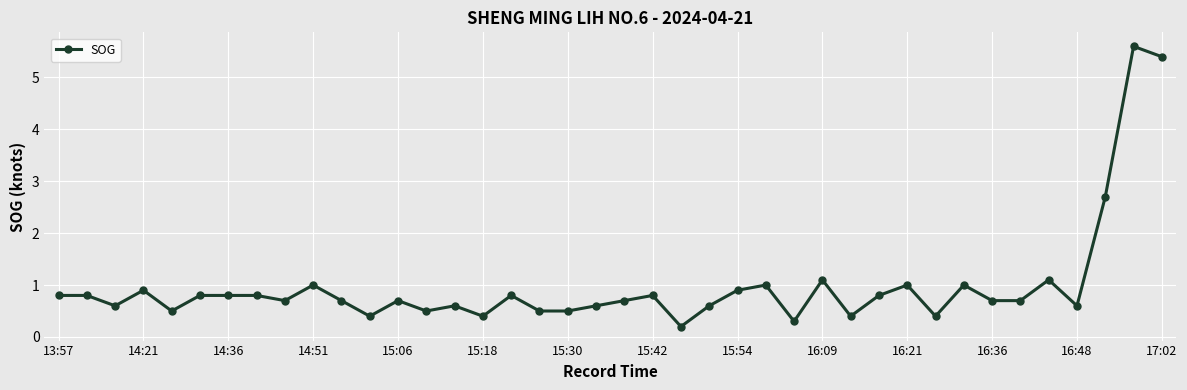

What is the sum of all values?

39.4